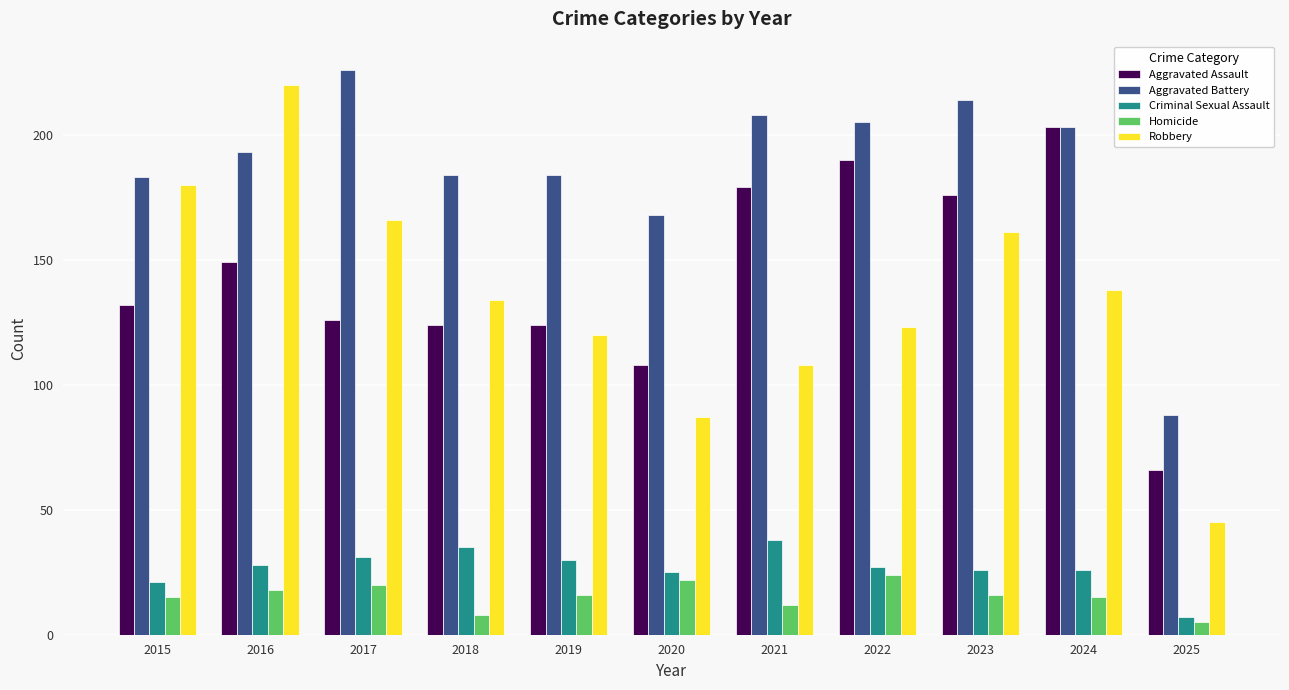

Between 2017 and 2024, which series saw the biggest shift?

Aggravated Assault